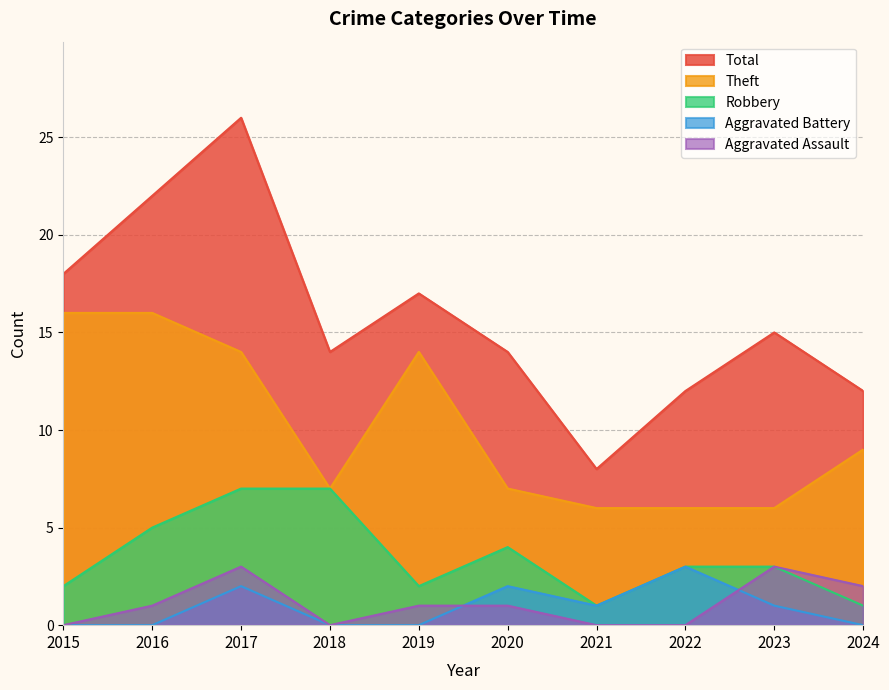

How many interior local peaks does the Theft series have?

1